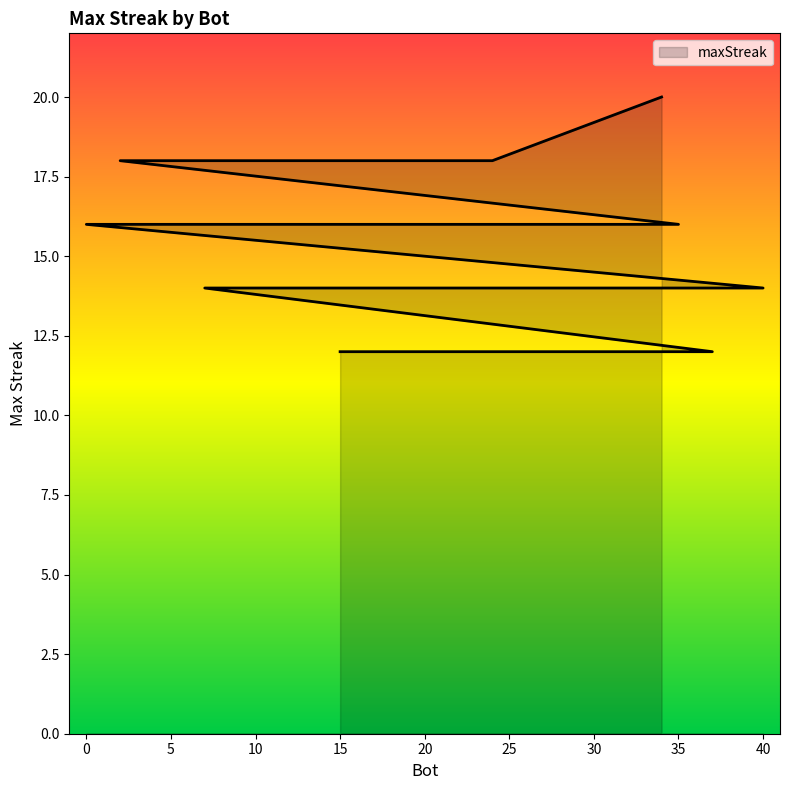

What is the change in value from 21 to 40?

-4